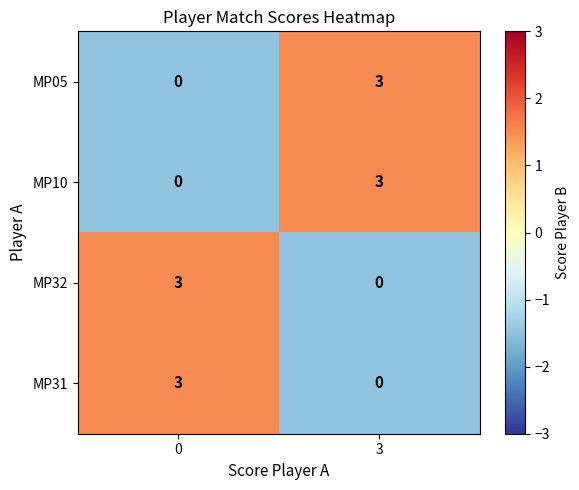

Count the number of categories in the chart.

2